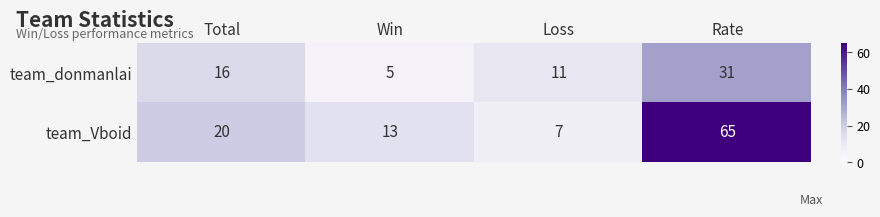

True or false: team_Vboid has a value of 20 at Win.

False